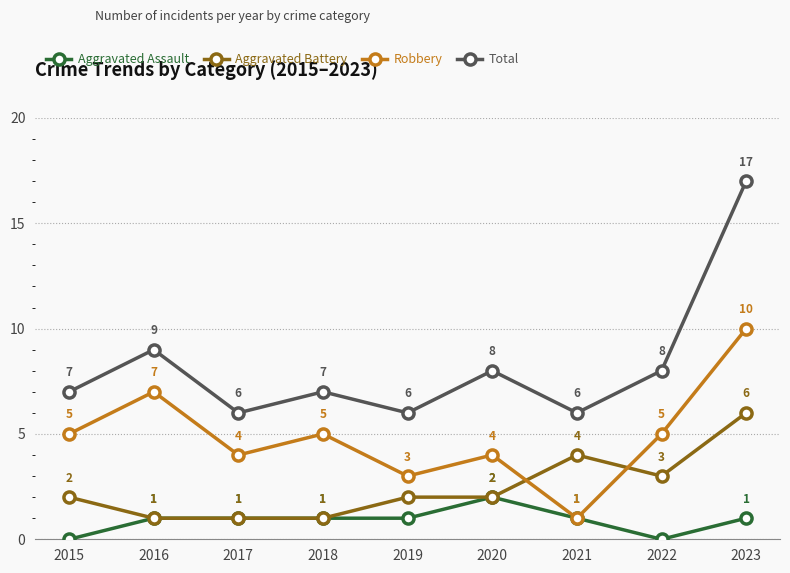

What value does the Aggravated Battery series have at 2020?

2